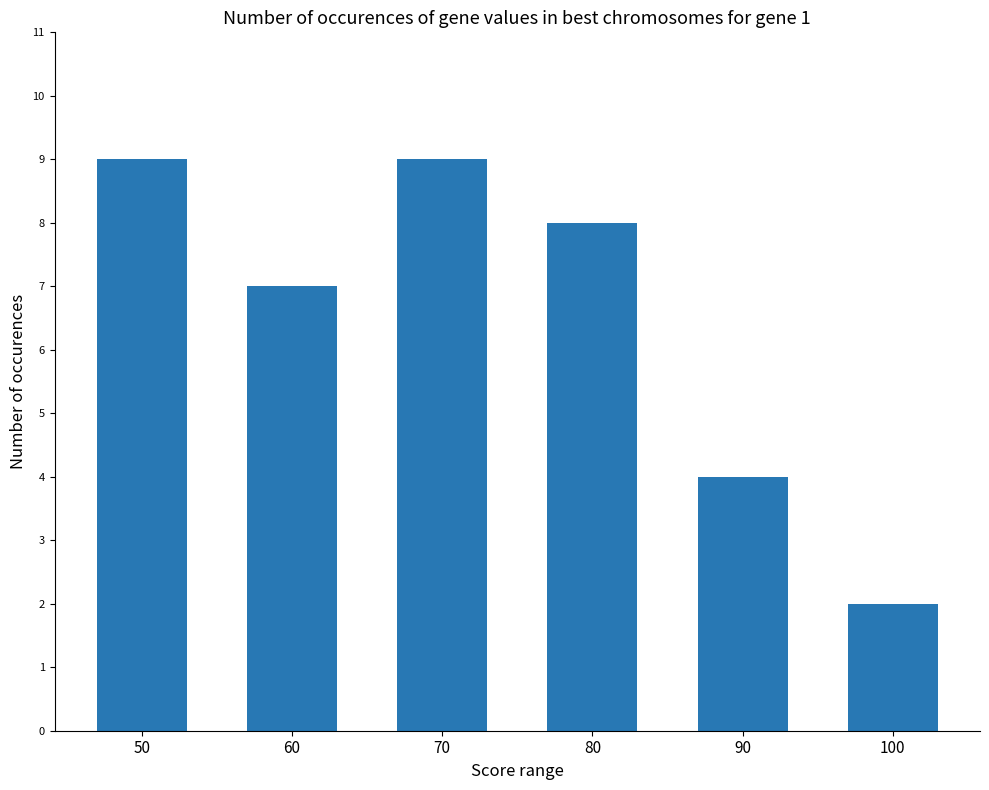

Reading right to left, transcribe all the data shown in this chart.

2	4	8	9	7	9